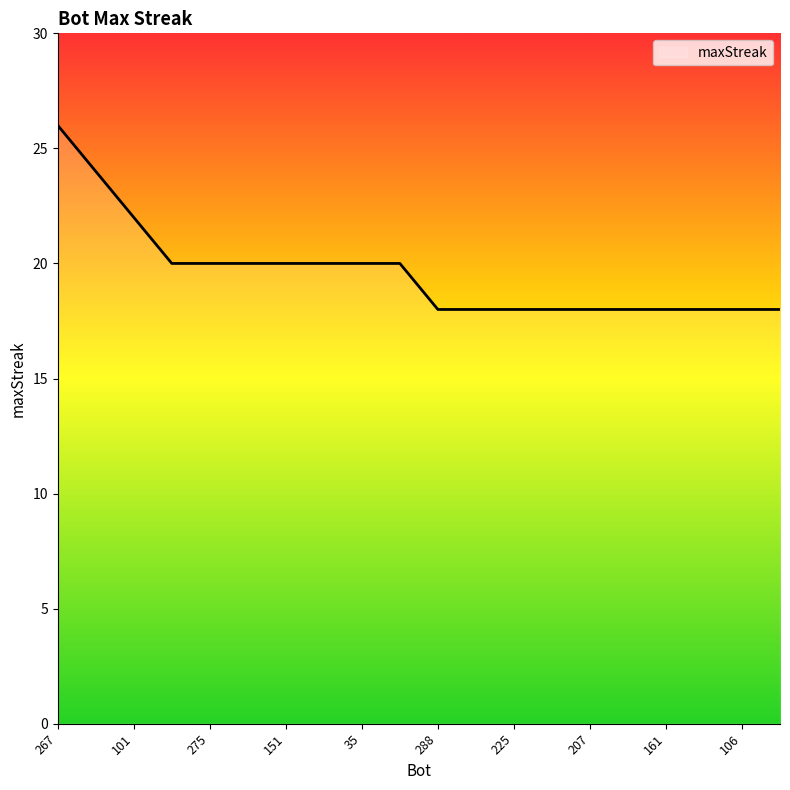

How many values are between 18 and 20?

17